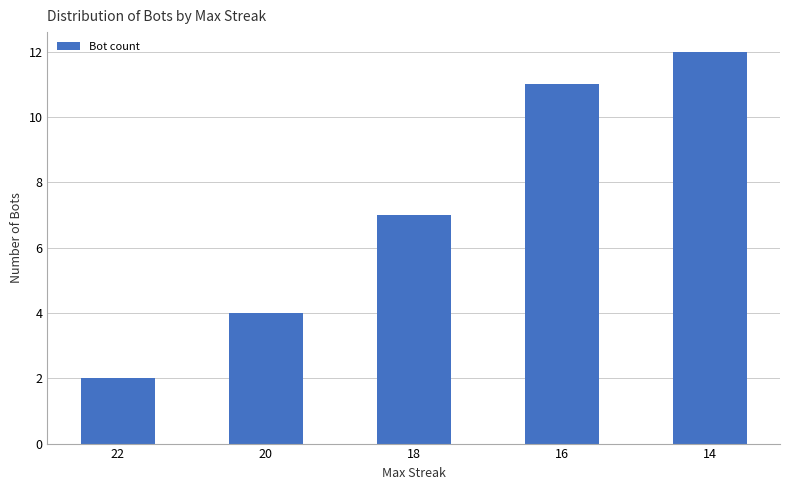

What is the change in value from 20 to 14?

+8